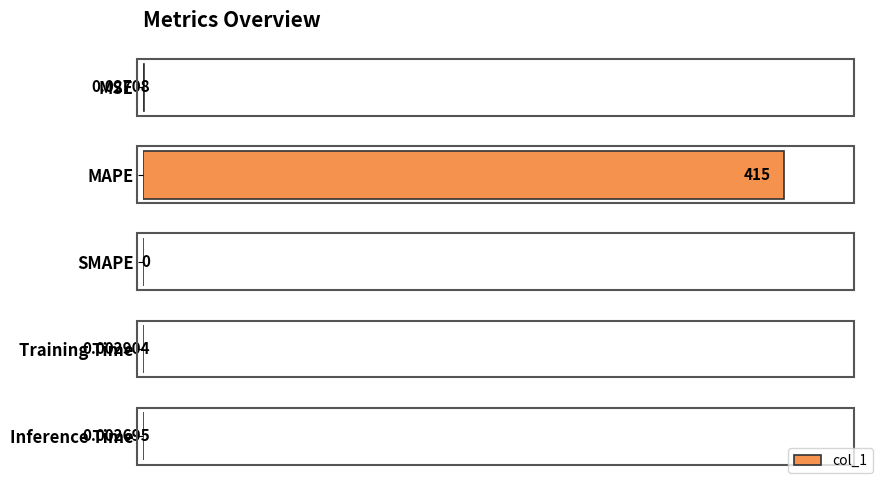

Where is the data nearest to the value 0?

SMAPE